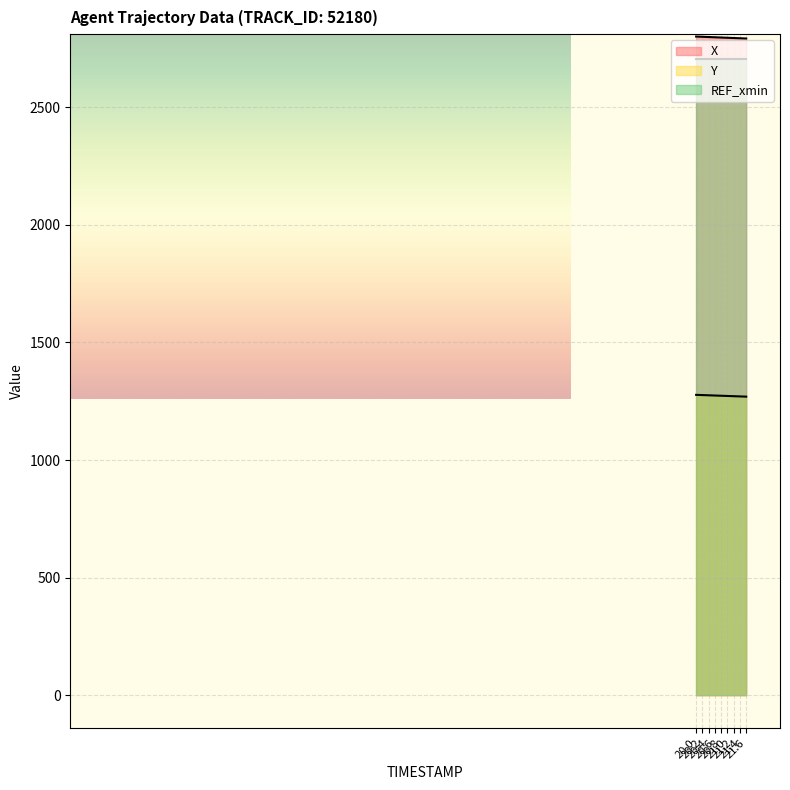

What is the minimum value shown in the chart?

1269.6